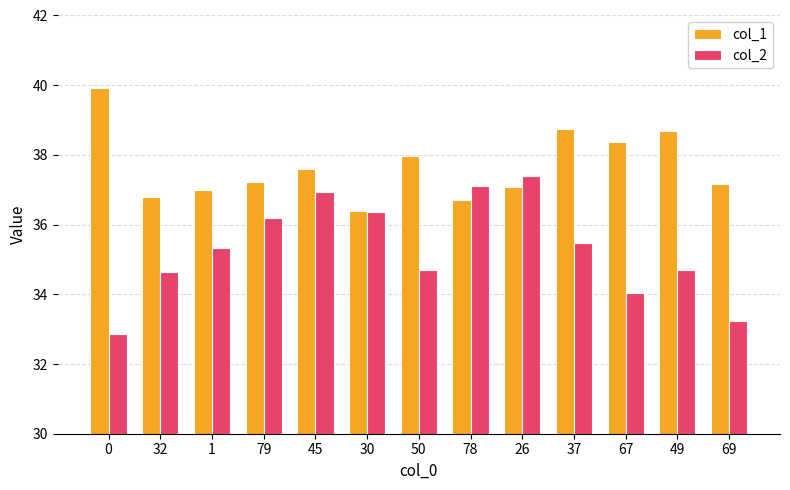

Read the col_1 value at 1.

37.0